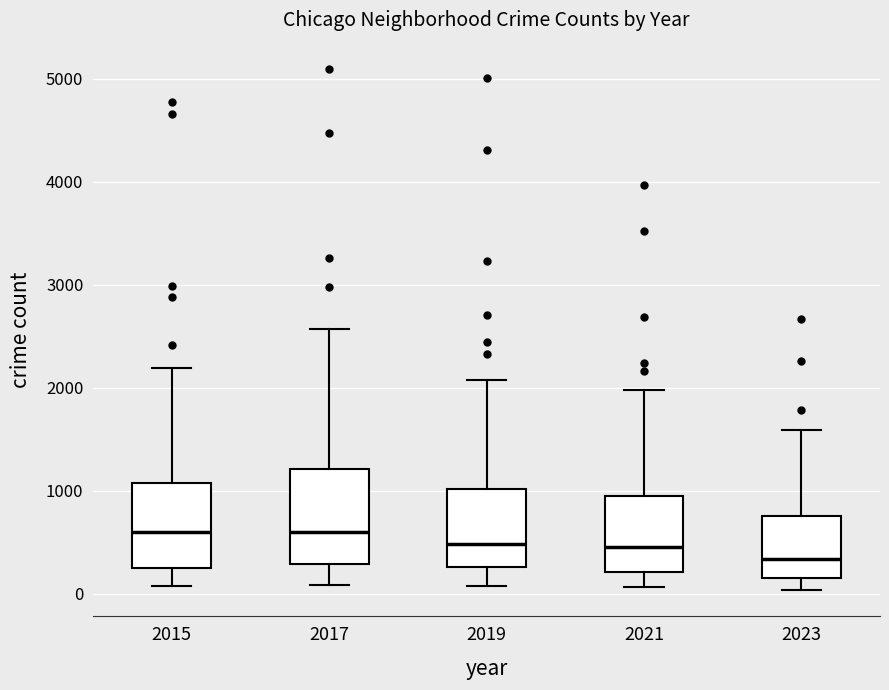

Which box is the tallest, from its lower edge to its upper edge?

2017